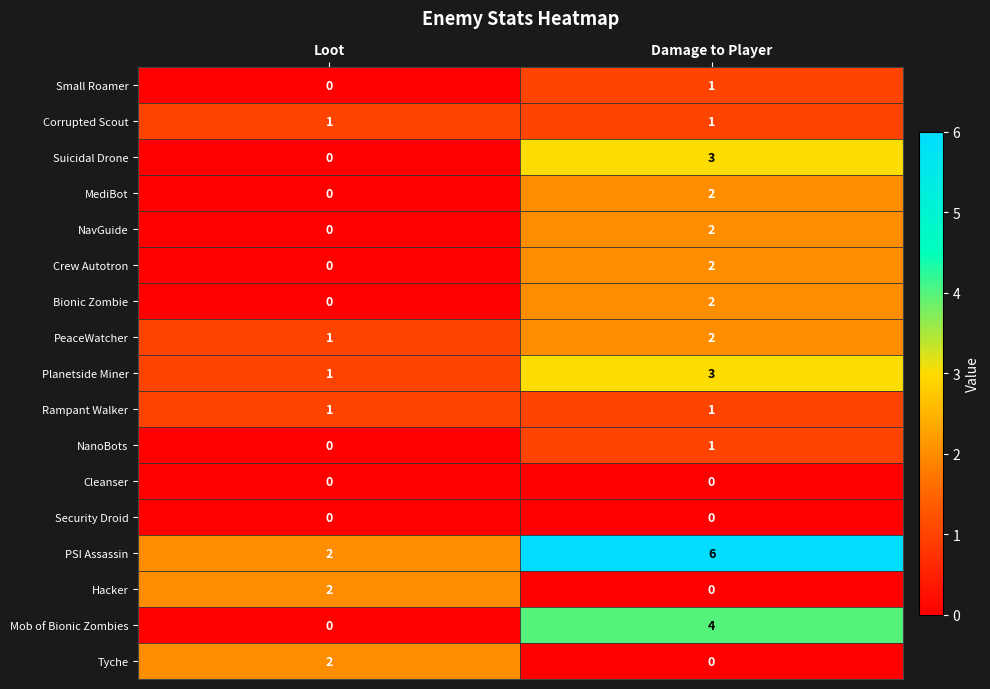

True or false: Hacker has a value of 2 at Loot.

True